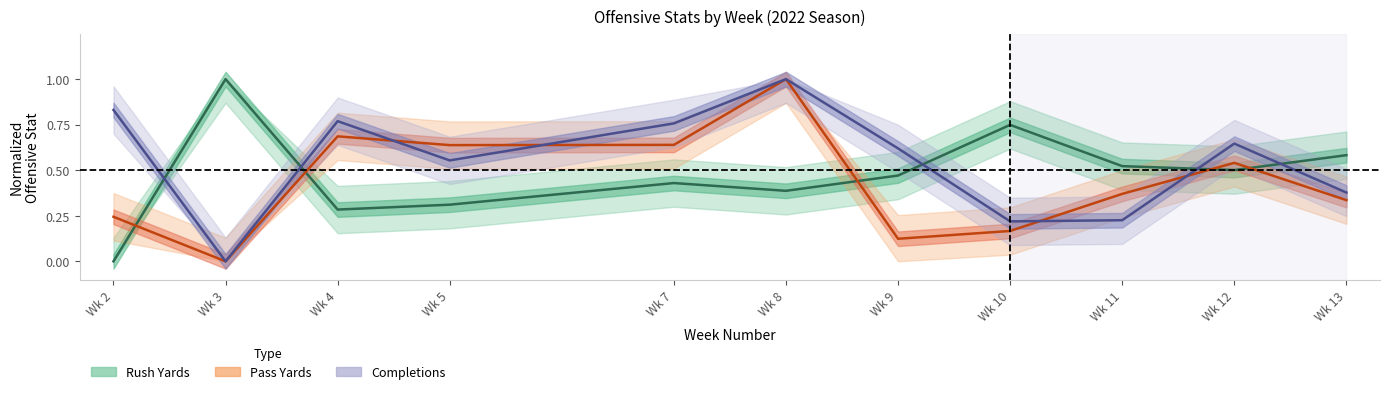

What is the approximate value of rush_yds_off at Wk 11?

0.5